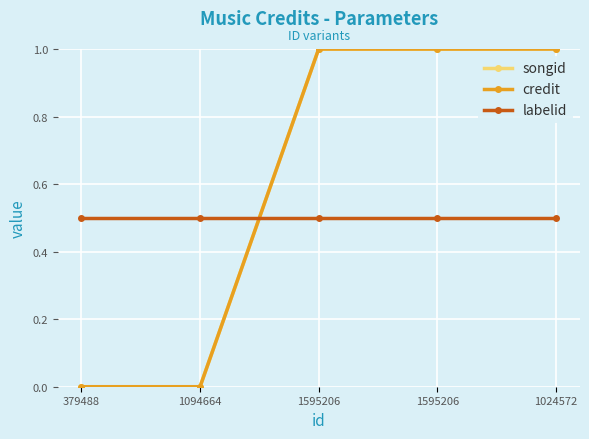

At how many categories does at least one series exceed 0?

5